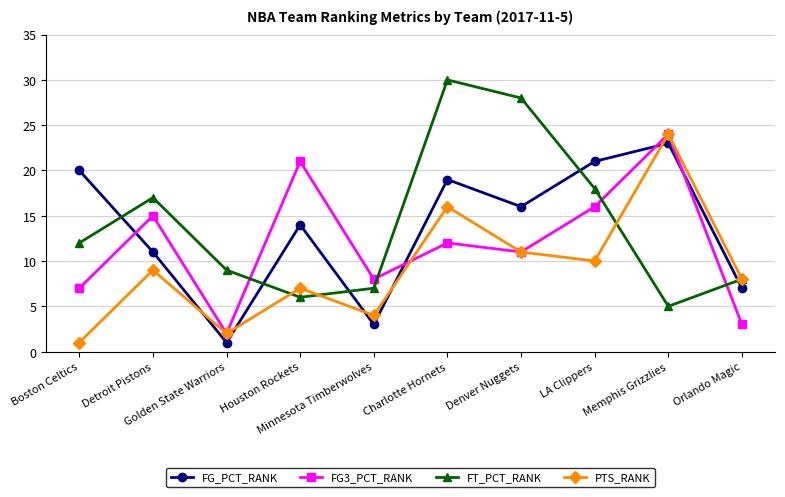

Reading left to right, extract all data points from this chart.

FG_PCT_RANK: Boston Celtics=20	Detroit Pistons=11	Golden State Warriors=1	Houston Rockets=14	Minnesota Timberwolves=3	Charlotte Hornets=19	Denver Nuggets=16	LA Clippers=21	Memphis Grizzlies=23	Orlando Magic=7
FG3_PCT_RANK: Boston Celtics=7	Detroit Pistons=15	Golden State Warriors=2	Houston Rockets=21	Minnesota Timberwolves=8	Charlotte Hornets=12	Denver Nuggets=11	LA Clippers=16	Memphis Grizzlies=24	Orlando Magic=3
FT_PCT_RANK: Boston Celtics=12	Detroit Pistons=17	Golden State Warriors=9	Houston Rockets=6	Minnesota Timberwolves=7	Charlotte Hornets=30	Denver Nuggets=28	LA Clippers=18	Memphis Grizzlies=5	Orlando Magic=8
PTS_RANK: Boston Celtics=1	Detroit Pistons=9	Golden State Warriors=2	Houston Rockets=7	Minnesota Timberwolves=4	Charlotte Hornets=16	Denver Nuggets=11	LA Clippers=10	Memphis Grizzlies=24	Orlando Magic=8